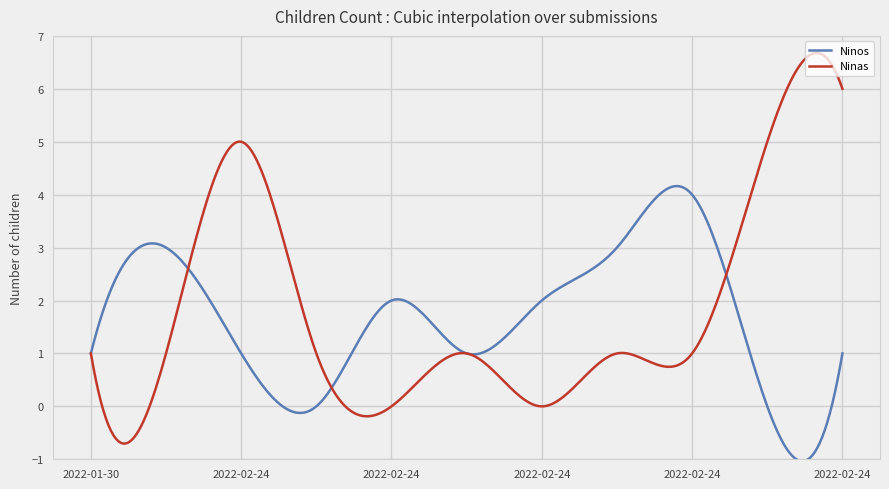

Which series has the largest range (max minus min)?

Ninas